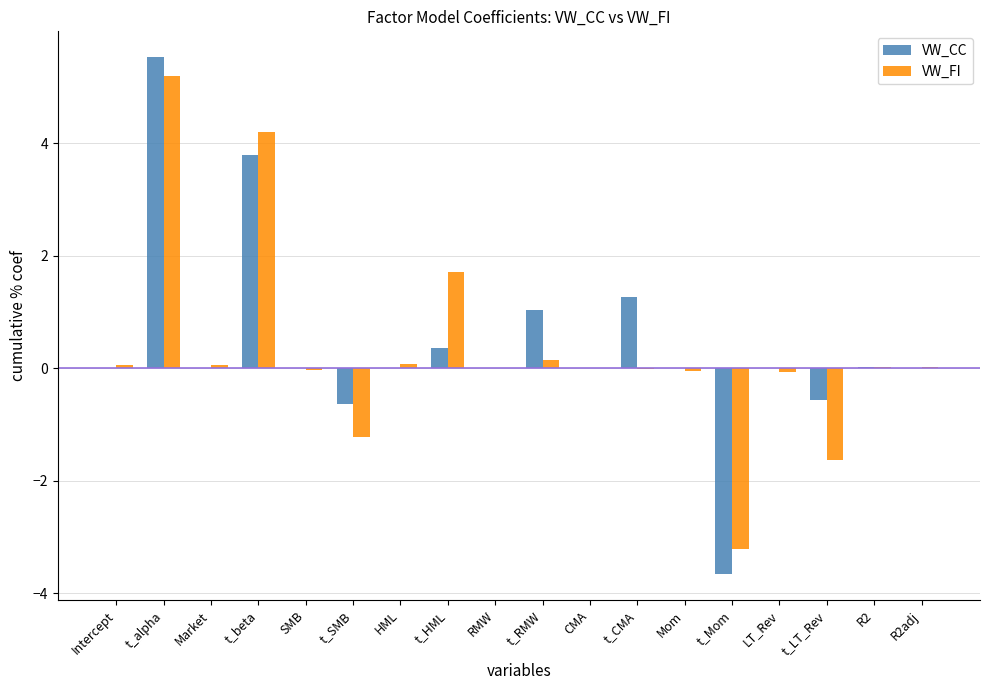

What is the average value of the VW_FI series?

0.3